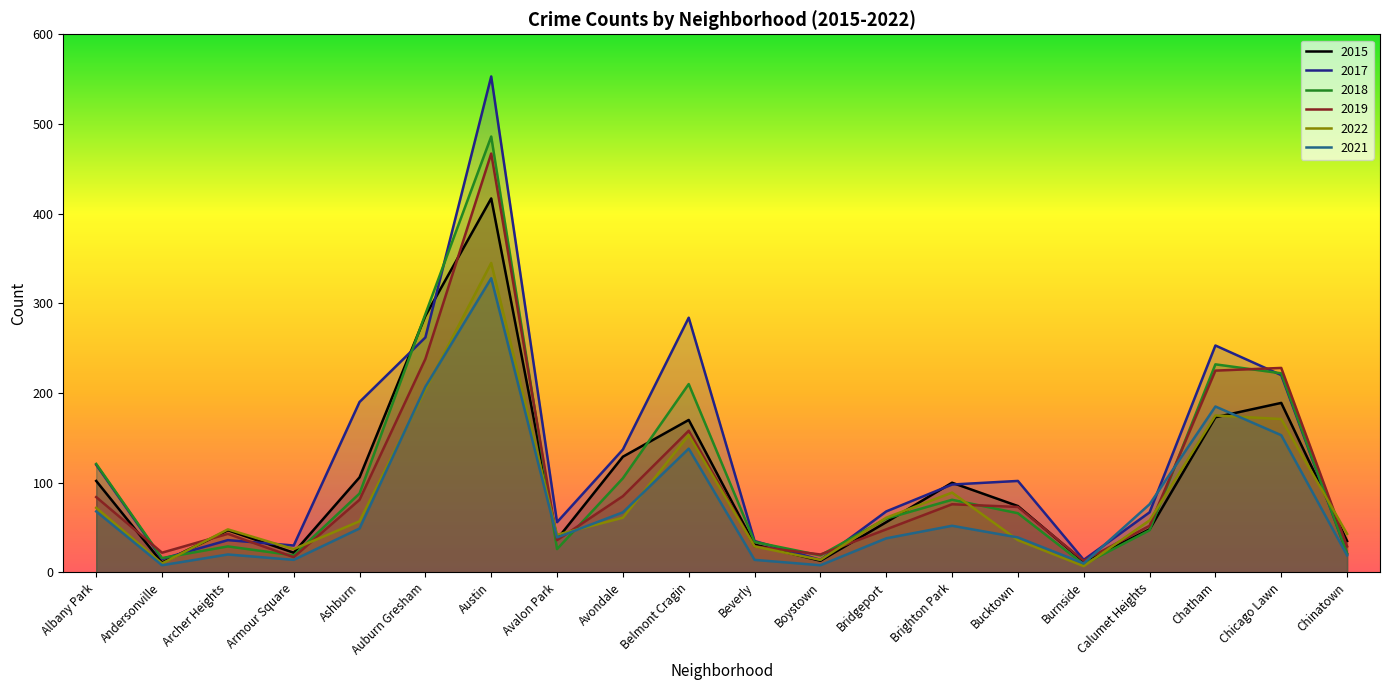

Which series has the largest range (max minus min)?

2017